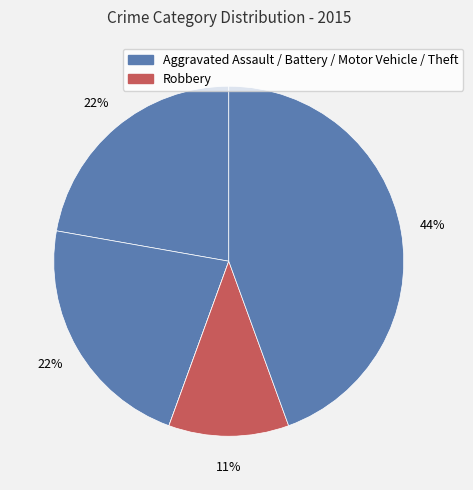

Which category has the biggest portion of the pie?

Theft